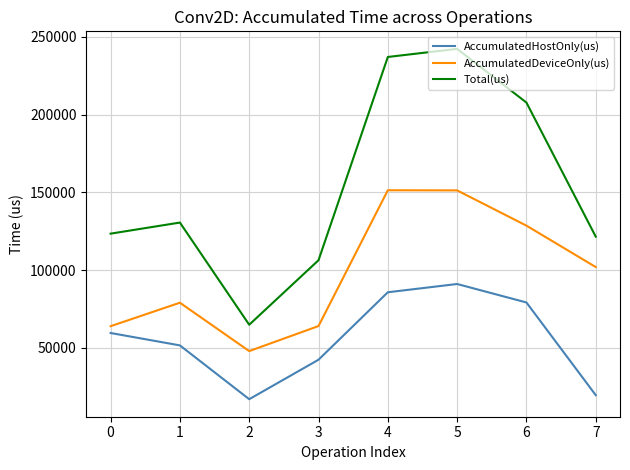

Which series has the widest spread of values?

Total(us)